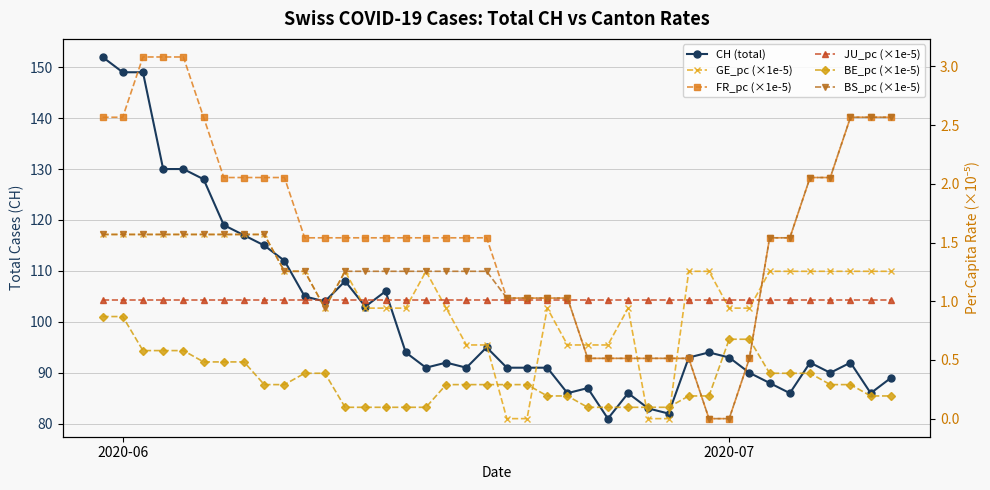

What is the difference between the maximum and minimum values in the GE_pc (×1e-5) series?

1.6